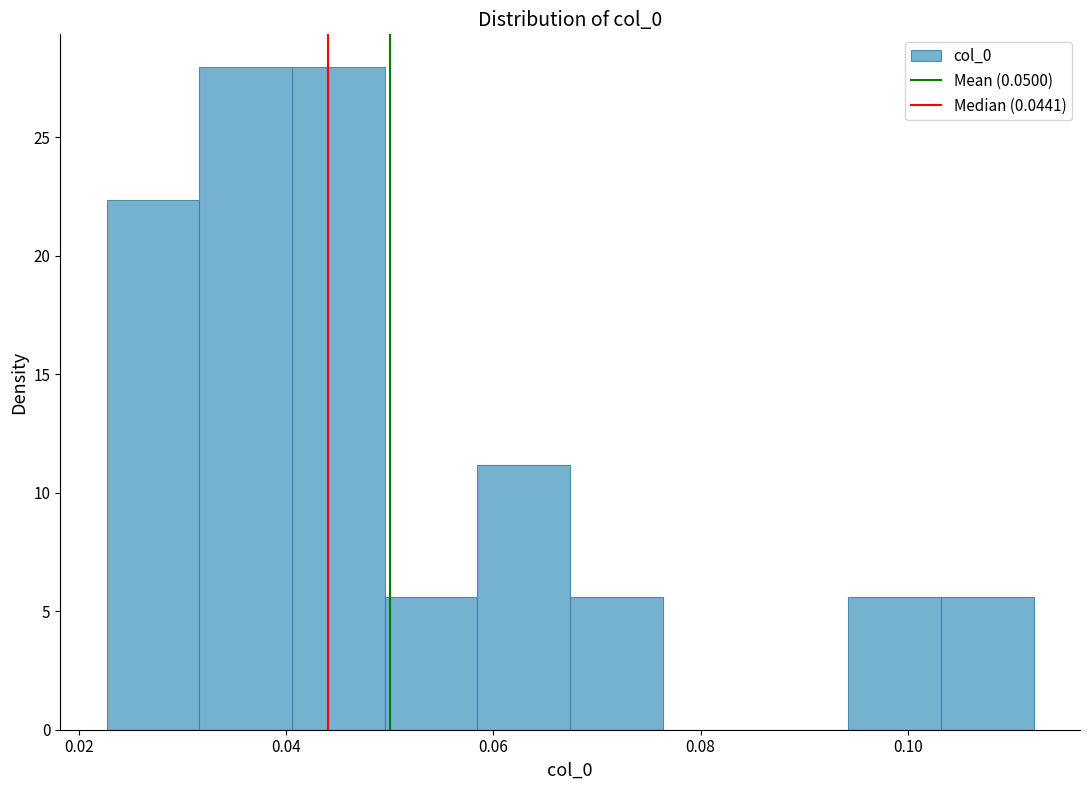

Reading left to right, list every bar in this chart as the range it spans on the x-axis followed by its height. Neither the bar edges nor the heights are printed on the chart, so give them approximately, as read against the axes.

0.022 to 0.032: 22.5
0.032 to 0.040: 28.0
0.040 to 0.050: 28.0
0.050 to 0.058: 5.5
0.058 to 0.068: 11.0
0.068 to 0.076: 5.5
0.076 to 0.086: 0
0.086 to 0.094: 0
0.094 to 0.104: 5.5
0.104 to 0.112: 5.5